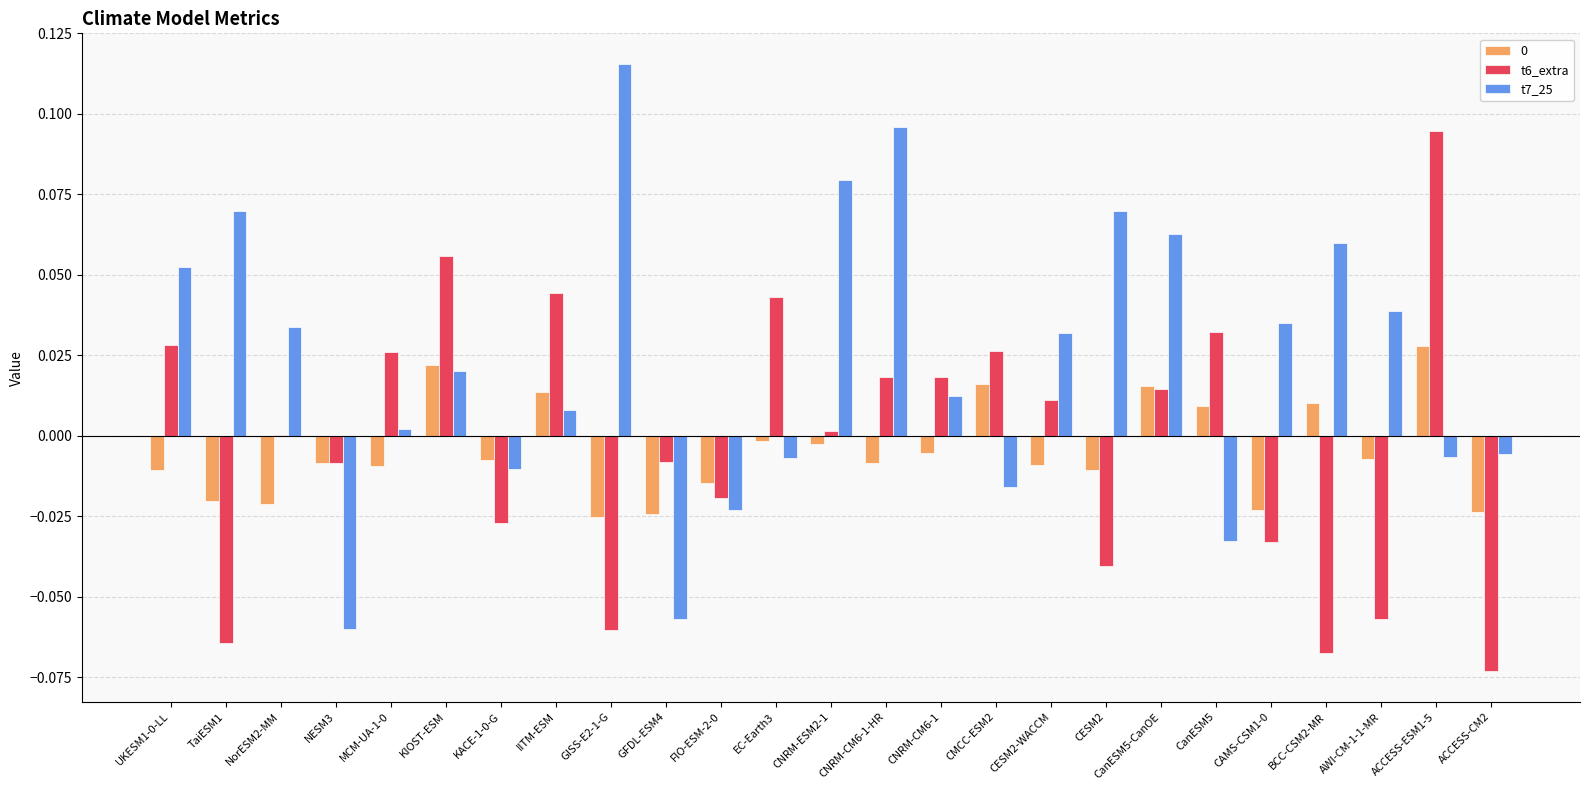

Which series has the largest total across all categories?

t7_25